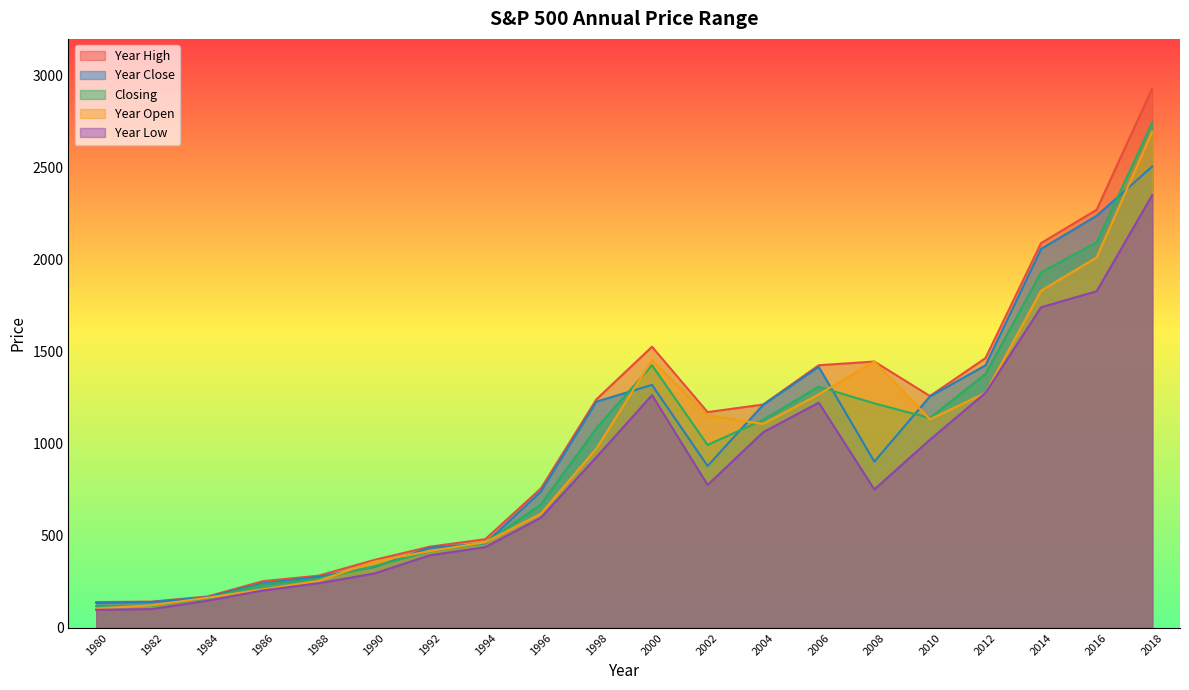

The Closing series shows 1220.0 at 2008. True or false?

True